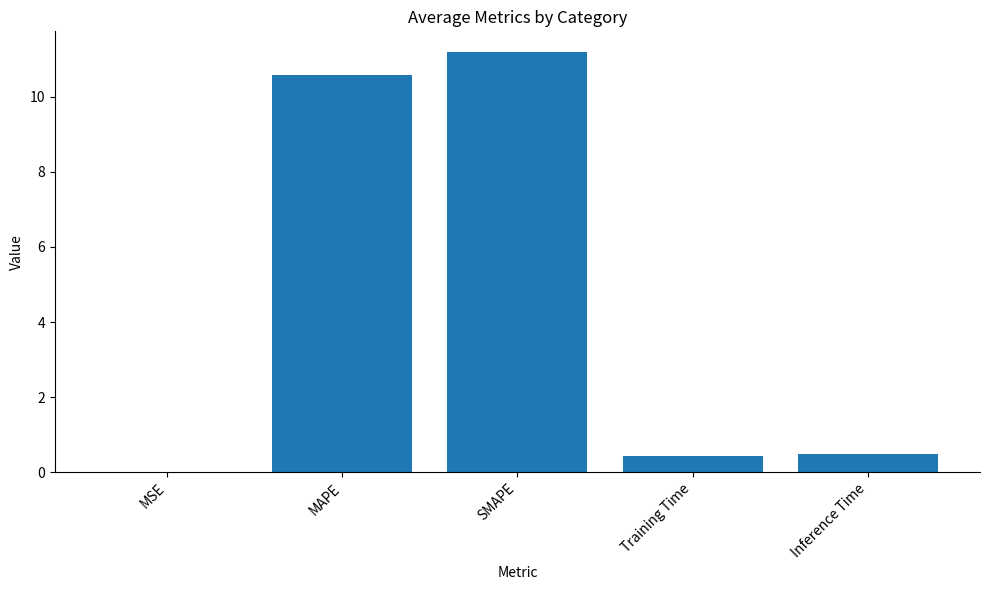

Are the bars horizontal?

No